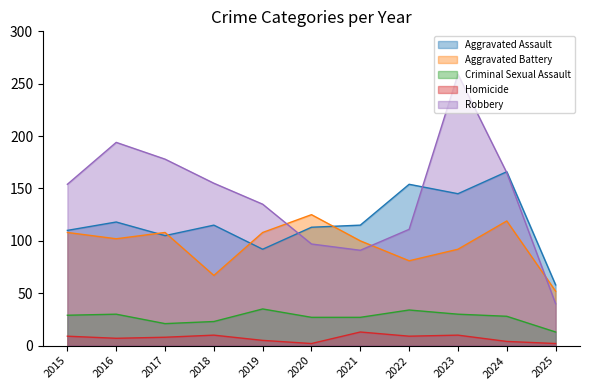

Rank the series at 2021 from lowest to highest value.

Homicide, Criminal Sexual Assault, Robbery, Aggravated Battery, Aggravated Assault